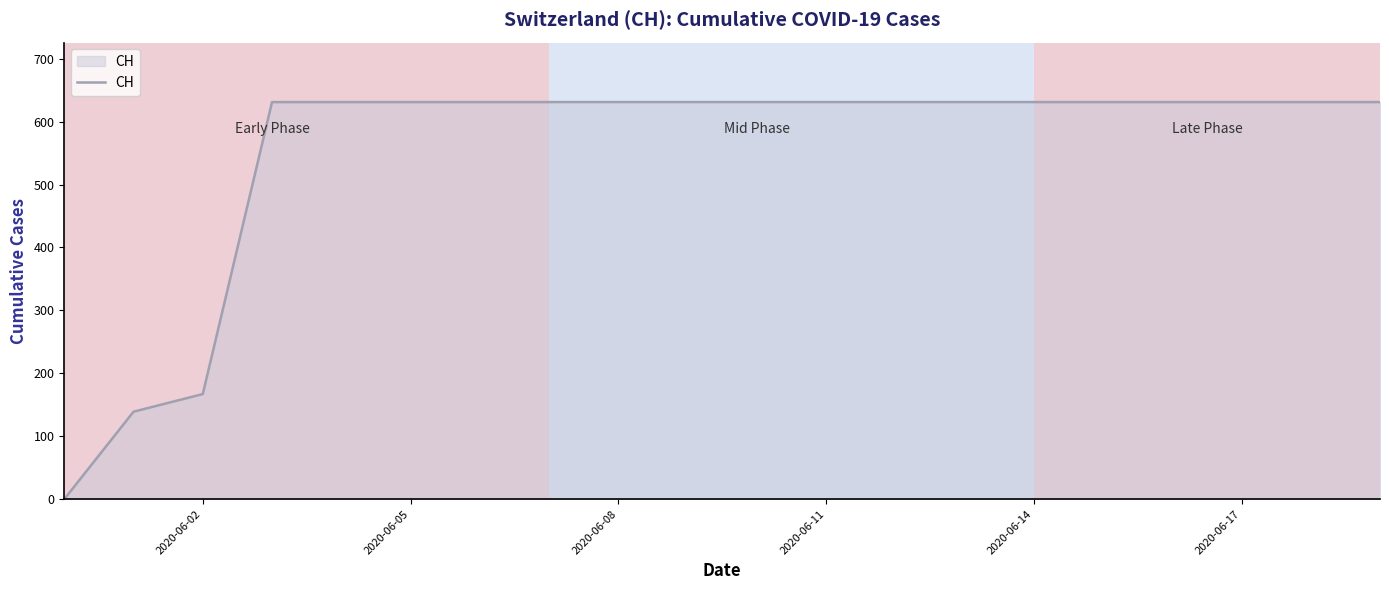

What is the difference between the maximum and minimum values?

631